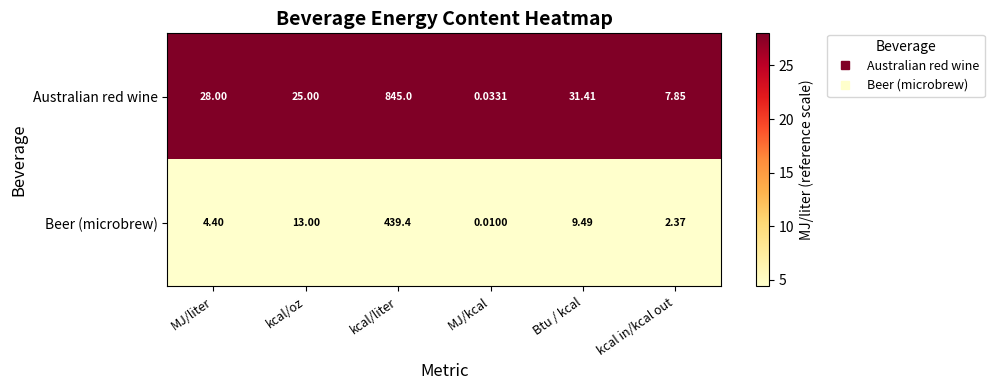

Which series has the widest spread of values?

Australian red wine